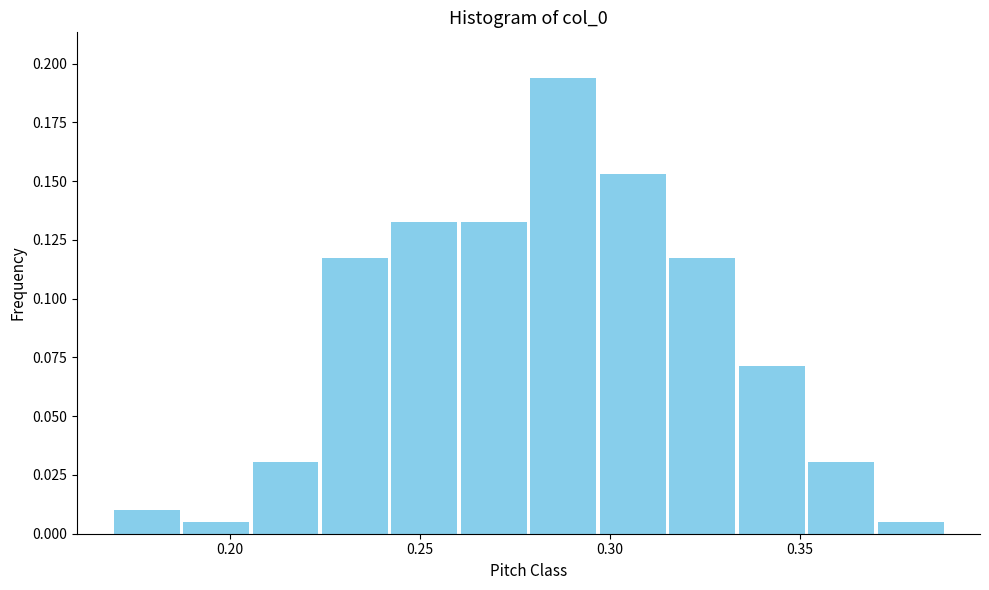

Read against the x-axis, roughly where is the centre of the tallest bar?

0.290